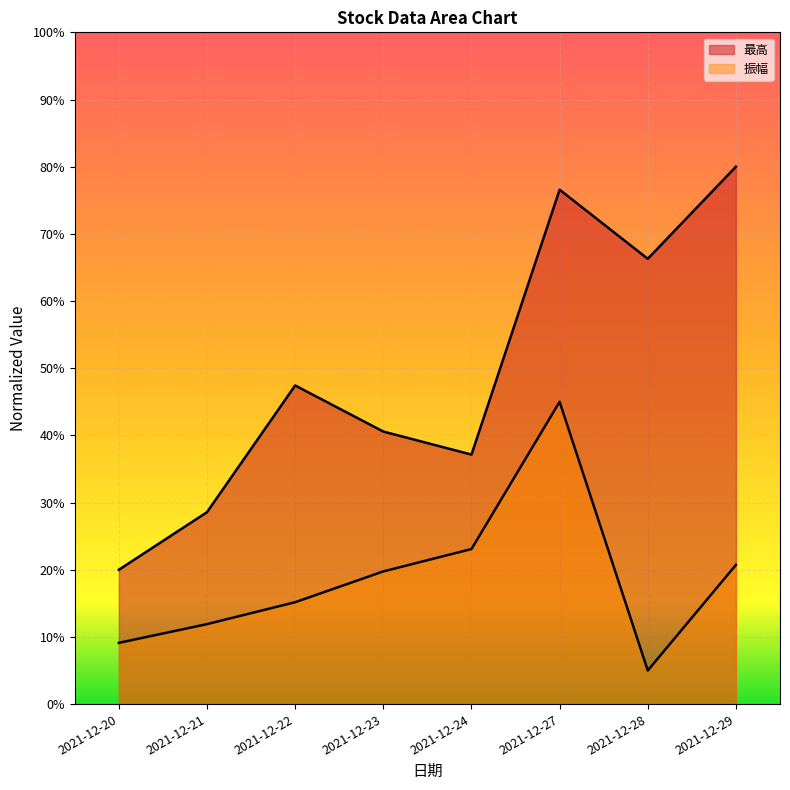

True or false: 最高 and 振幅 intersect in this chart.

False